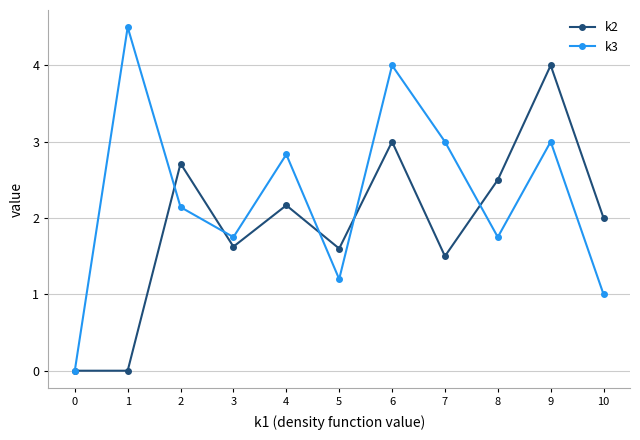

Which label corresponds to the largest value in the chart?

1